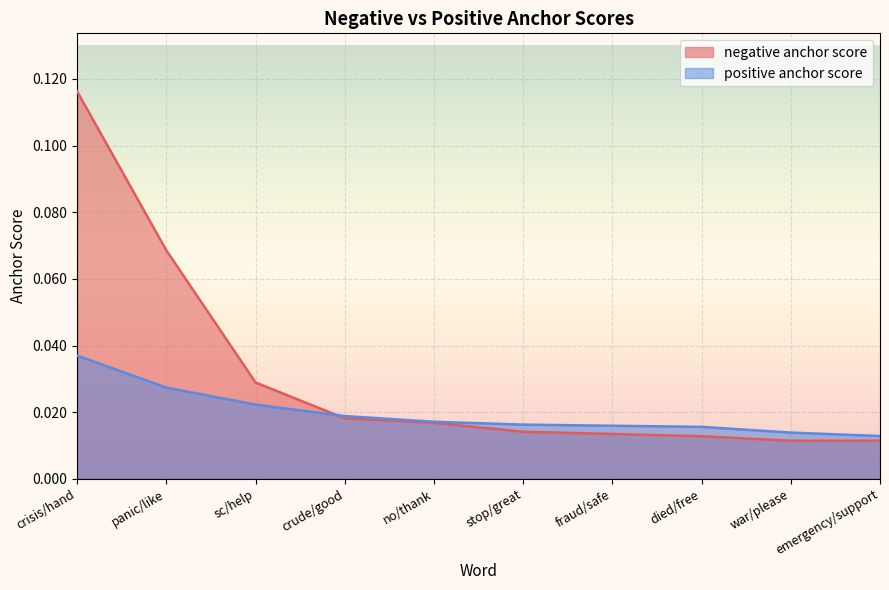

Where is positive anchor score nearest to the value 0?

emergency/support